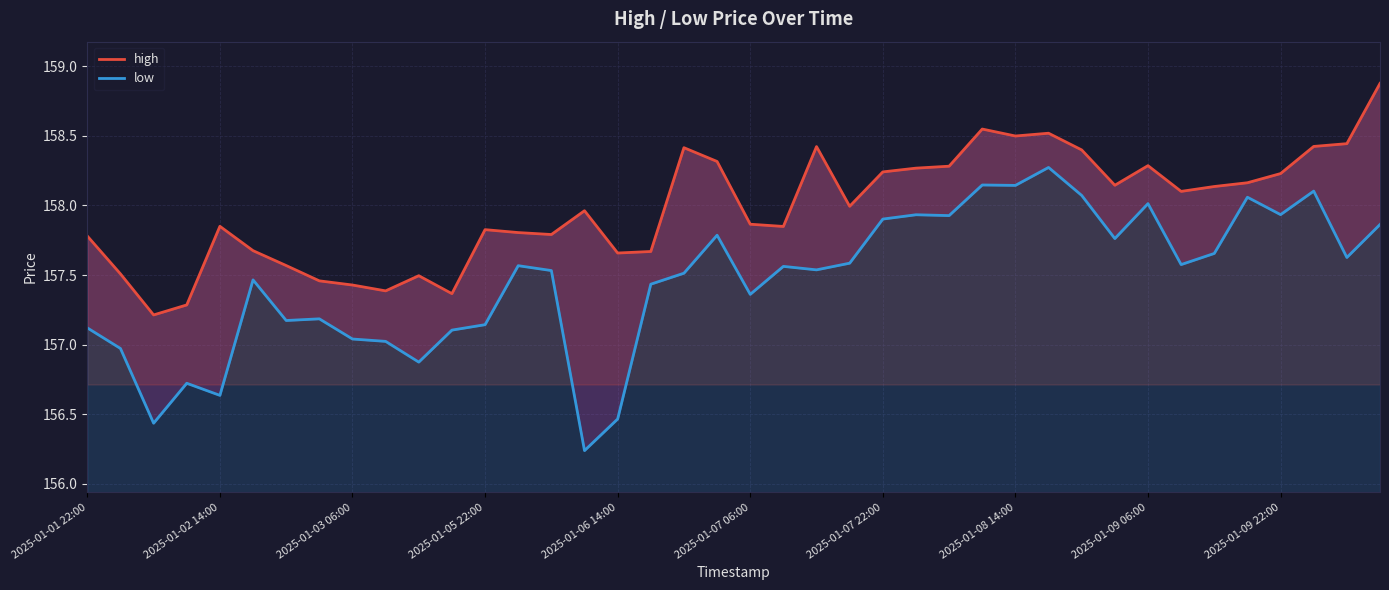

What is the difference between the maximum and minimum values in the low series?

2.0